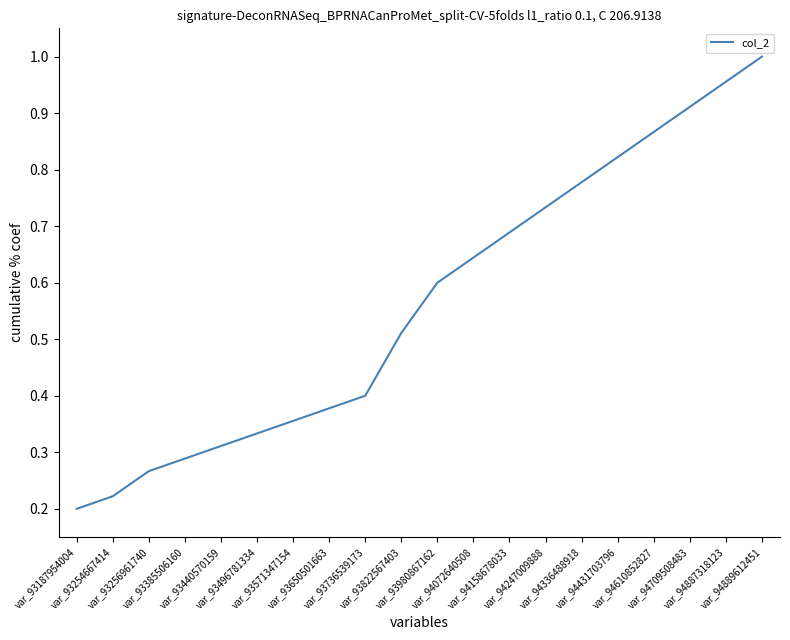

How many lines are shown in the chart?

1